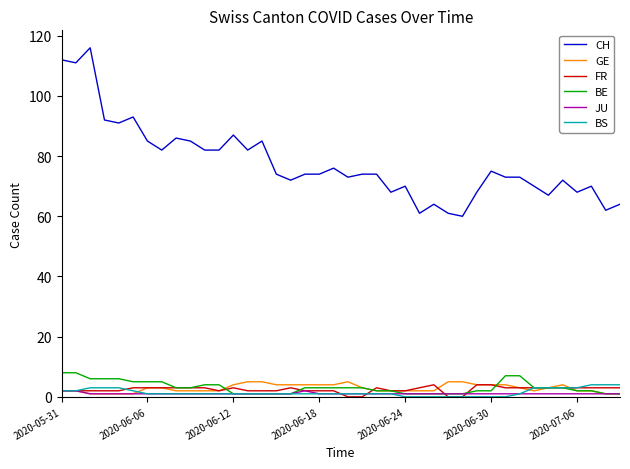

What is the minimum value for CH?

60